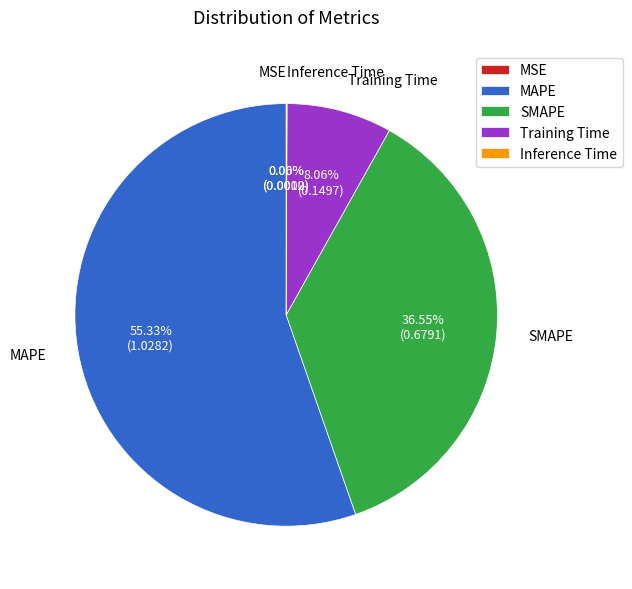

Does any single category account for the majority?

Yes